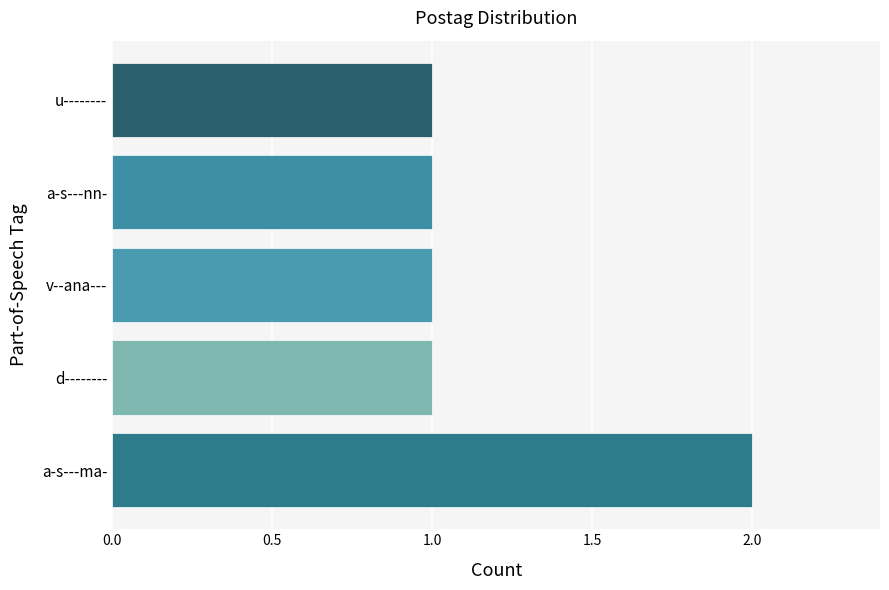

Between a-s---ma- and d--------, which is larger?

a-s---ma-